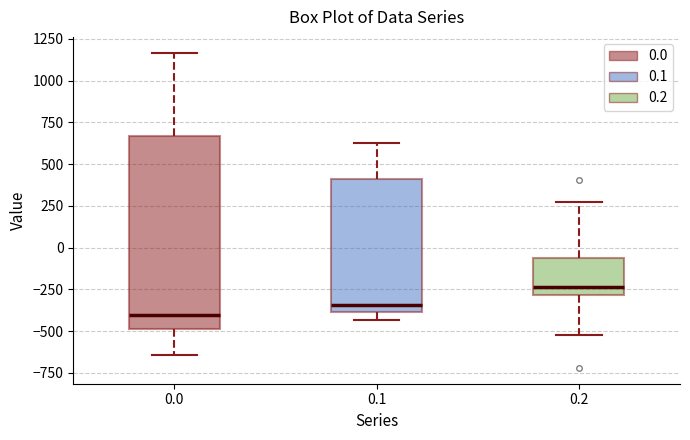

Reading left to right, read every box against the y-axis: the position of its median line, the range the box covers, and the ends of its whiskers. The values are not printed on the chart, so give them approximately, as read against the axis.

0.0: median -400, box -500 to 650, whiskers -650 to 1150
0.1: median -350, box -400 to 400, whiskers -450 to 650
0.2: median -250, box -300 to -50, whiskers -500 to 250